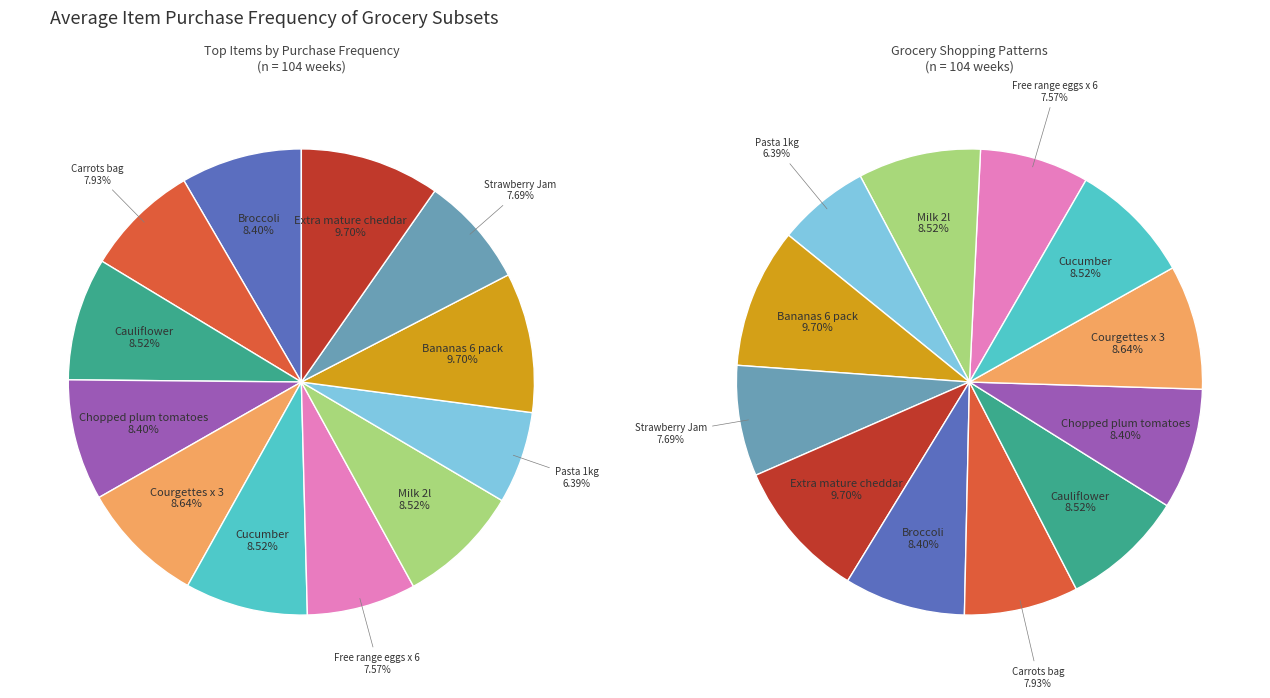

Count the number of slices in the pie.

12